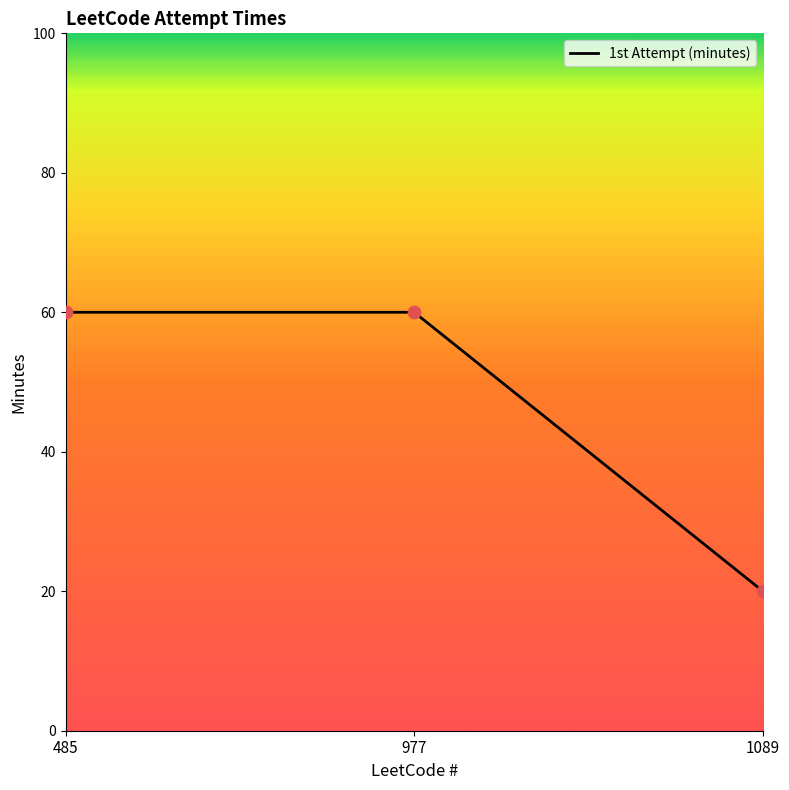

What is the ratio of the value at 1089 to the value at 977?

0.3